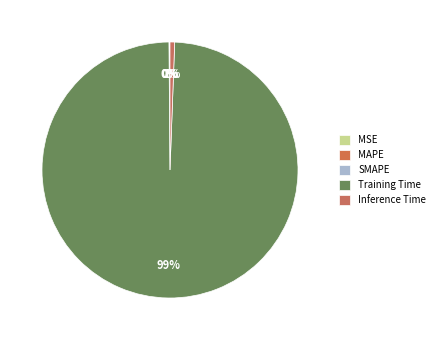

To the nearest percent, what portion does Inference Time represent?

1%